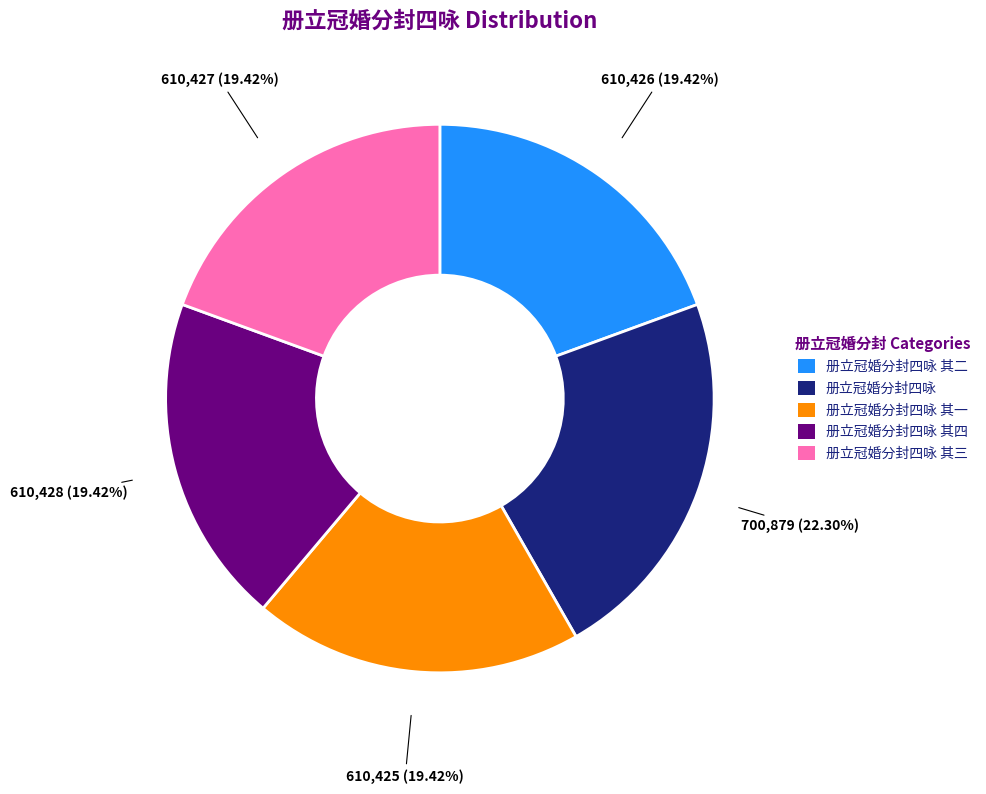

Does any single category account for the majority?

No